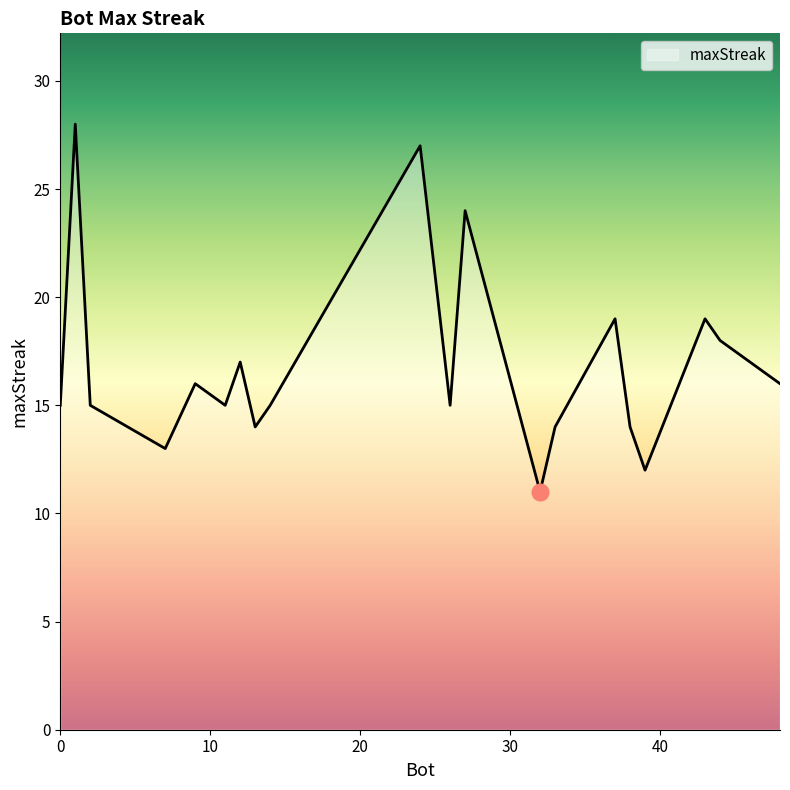

Does the chart have visible grid lines?

No